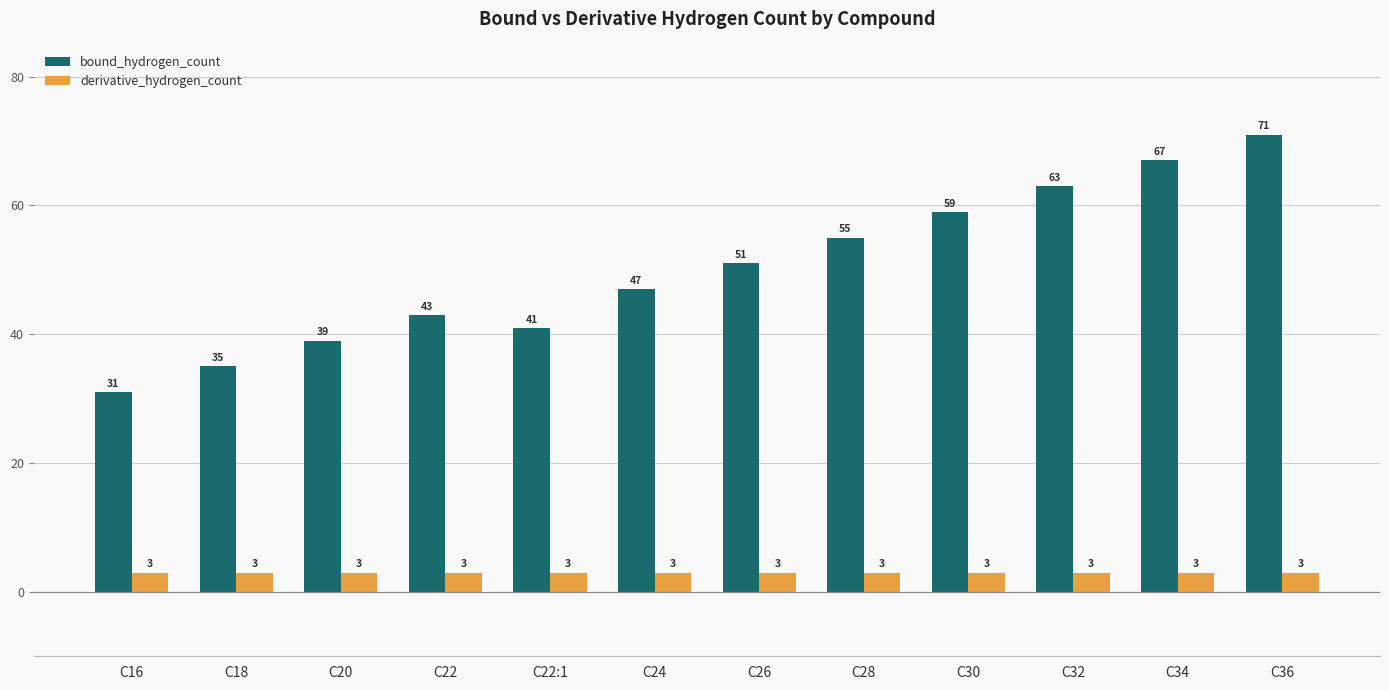

What is the value of the bound_hydrogen_count bar at the 1st from the left?

31